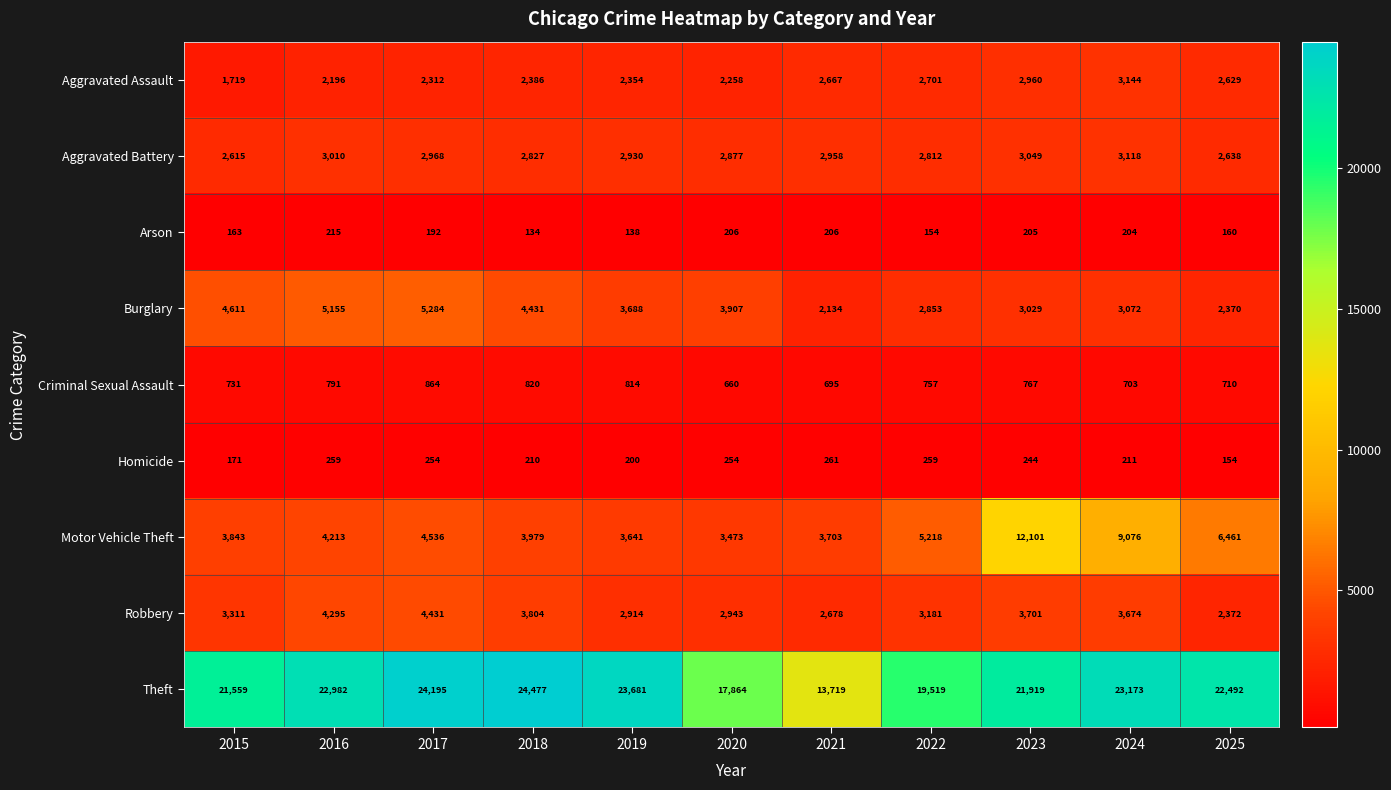

True or false: Robbery has a value of 2819 at 2016.

False